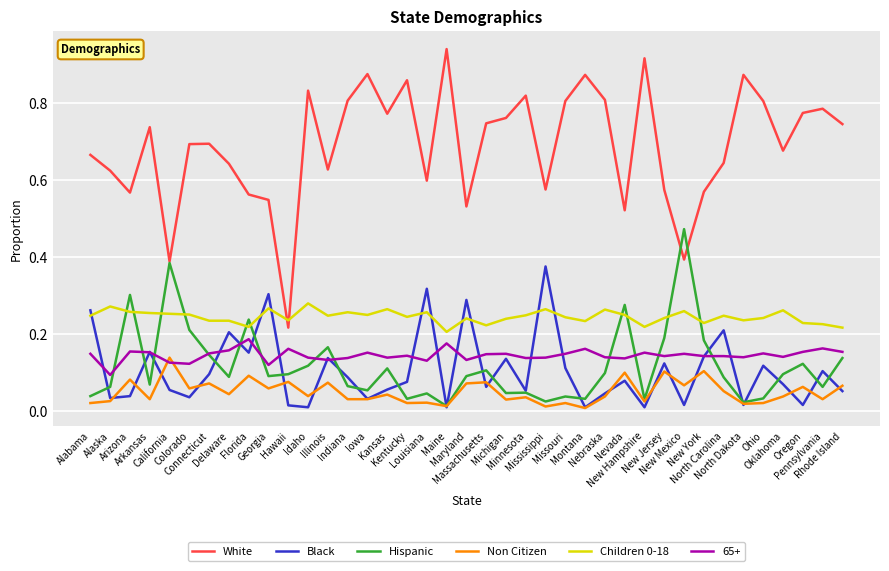

What is the sum of all Non Citizen values?

2.0